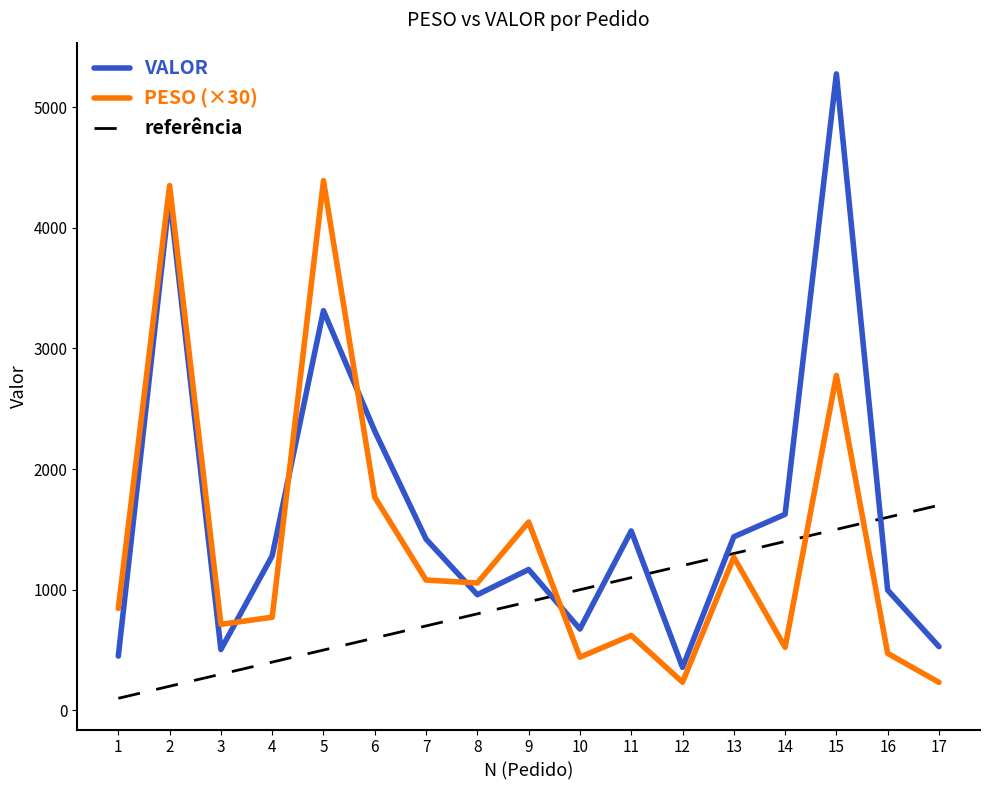

Which category has the lowest value across all series?

1